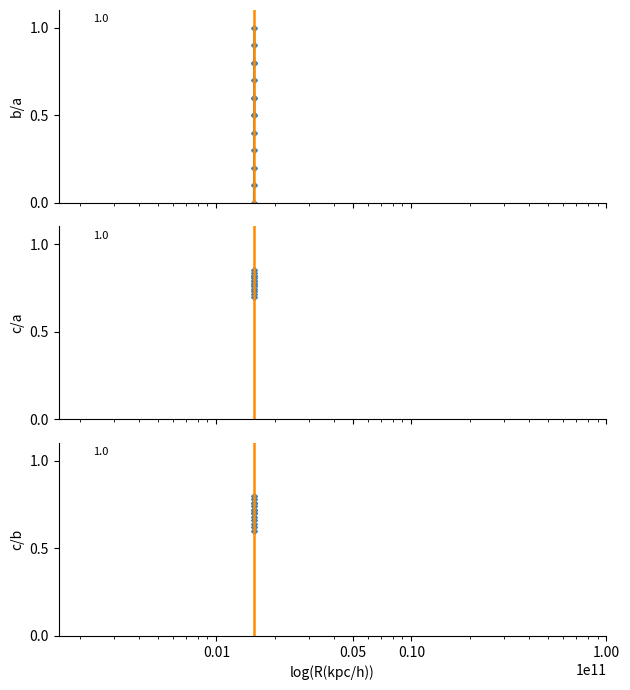

True or false: c/a has more than 1 points higher than both neighbors.

False